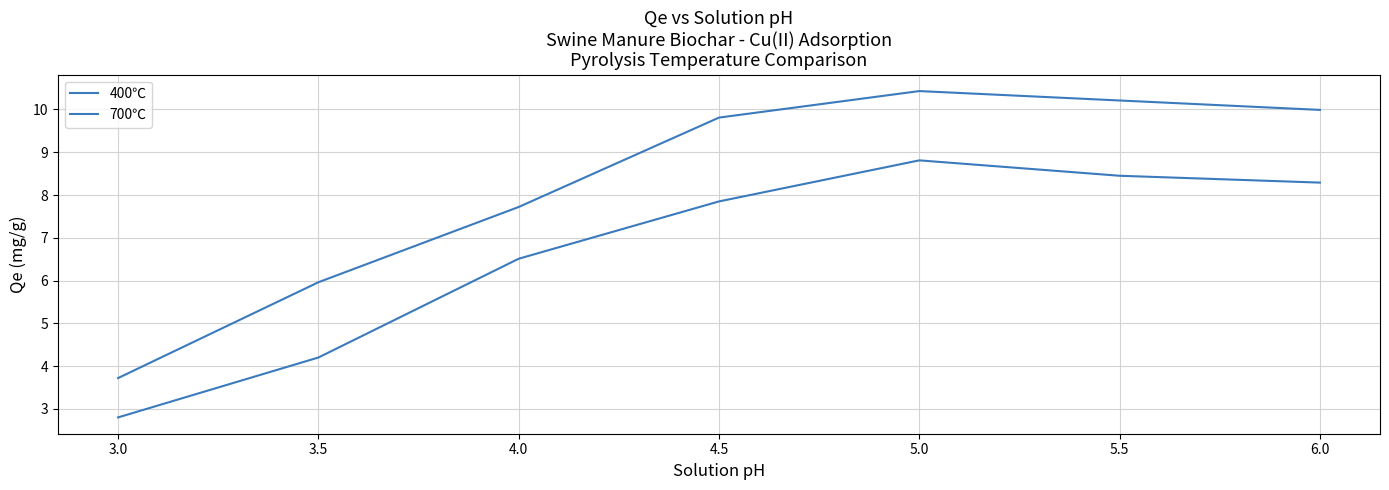

Does the chart display data point markers on the line(s)?

No